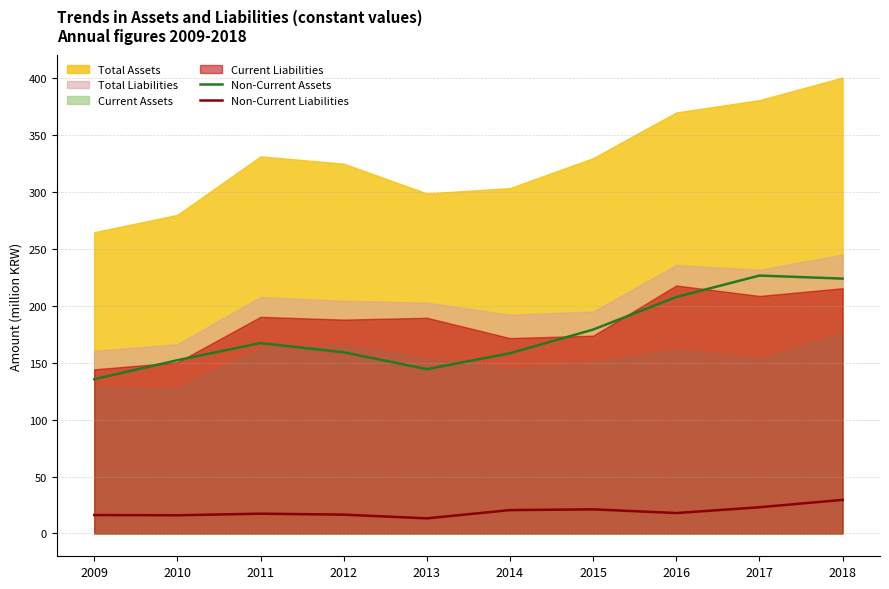

True or false: Non-Current Liabilities and Non-Current Assets intersect in this chart.

False